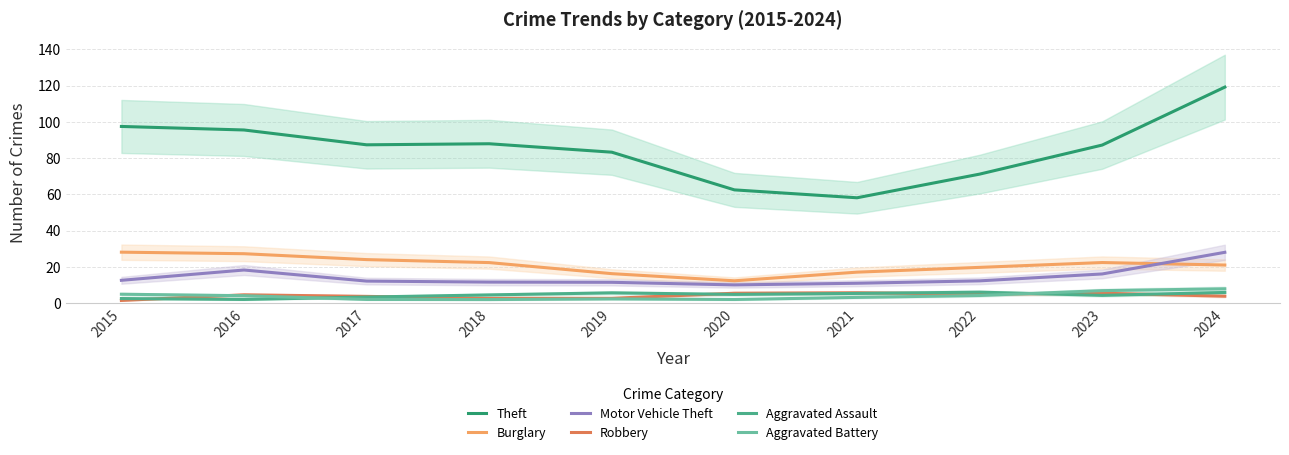

Count the number of data series in this chart.

6